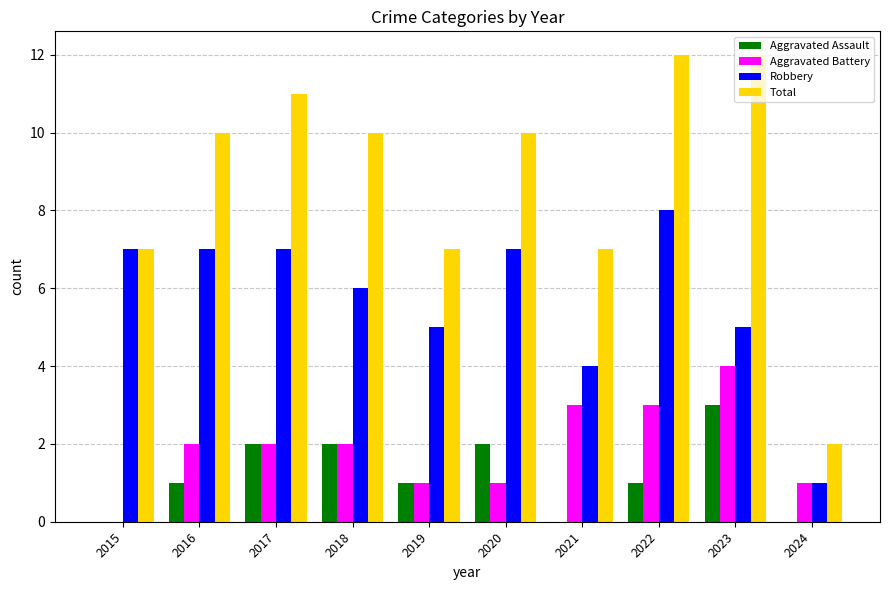

The Aggravated Battery series shows 3 at 2016. True or false?

False